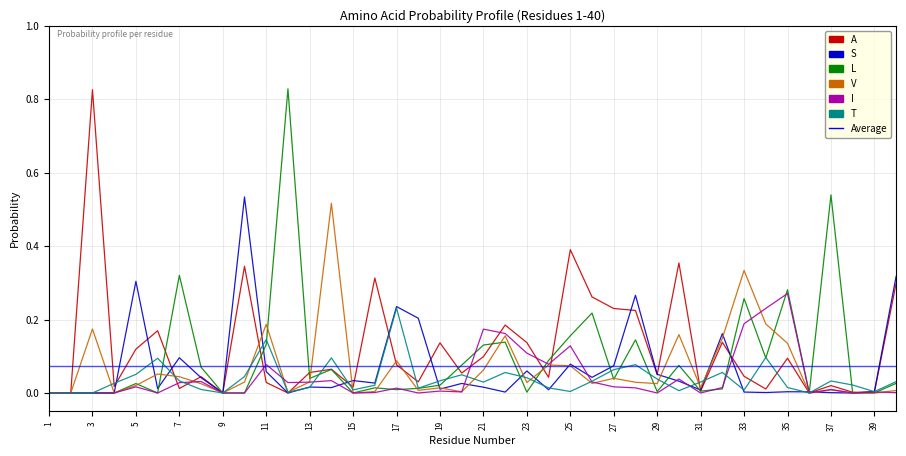

The T series shows 0.0 at 19. True or false?

True